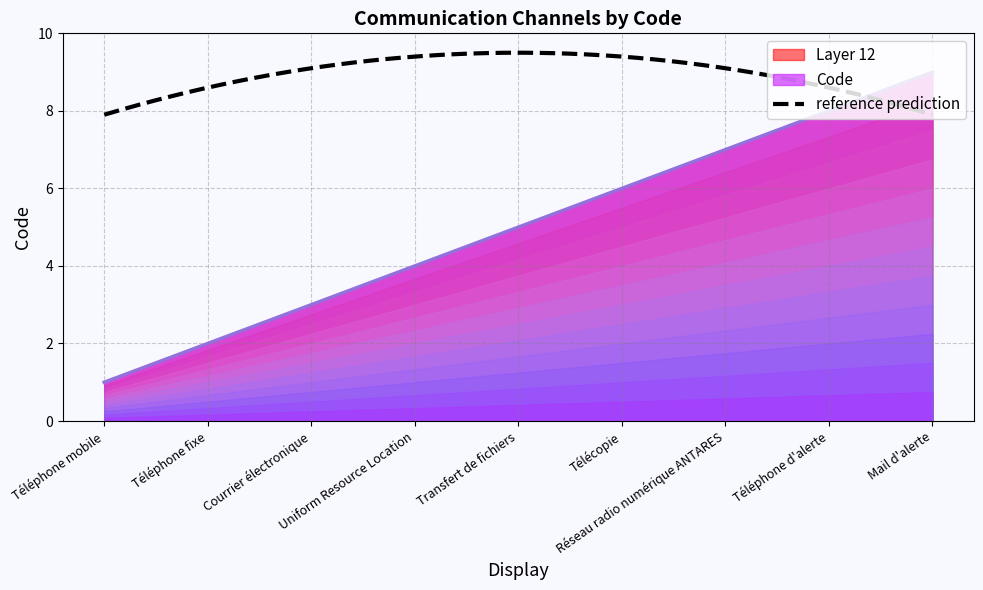

What is the label of the 2nd point from the right?

Téléphone d'alerte